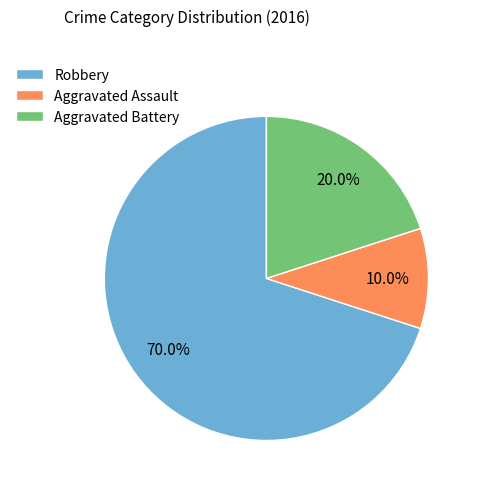

Which category has the smallest portion of the pie?

Aggravated Assault